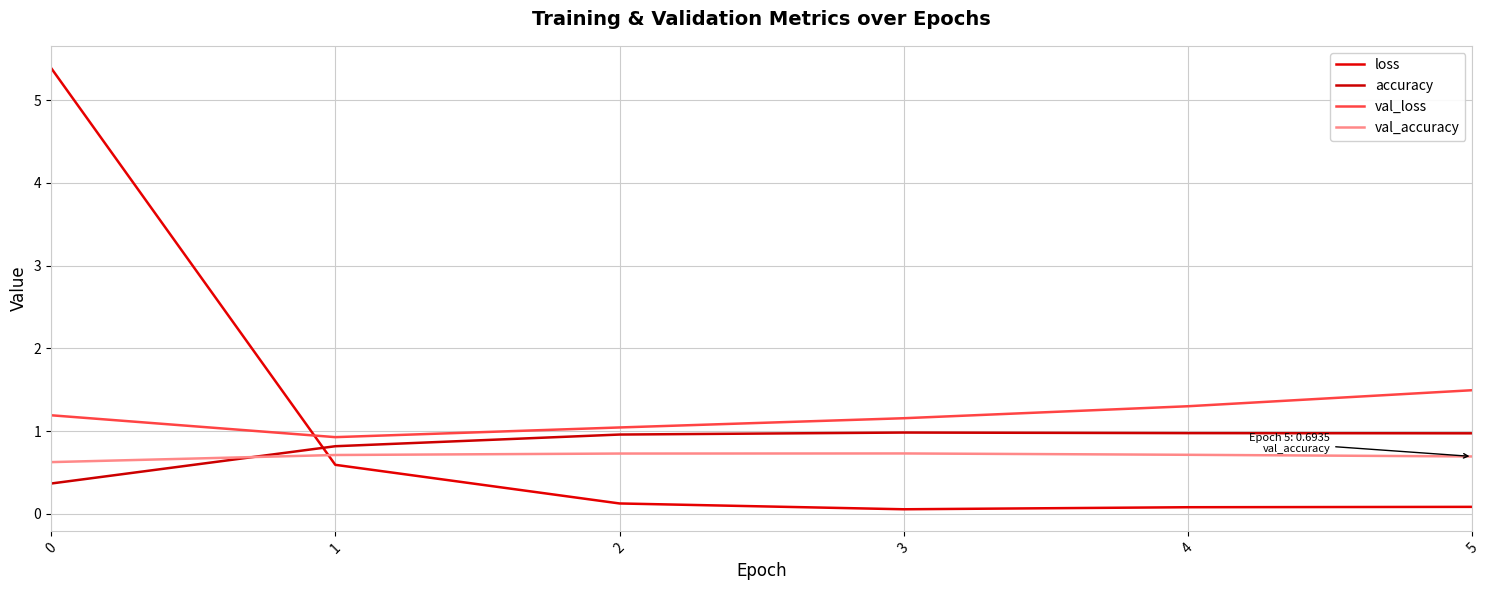

What is the value of the val_accuracy point at the 5th from the left?

0.7